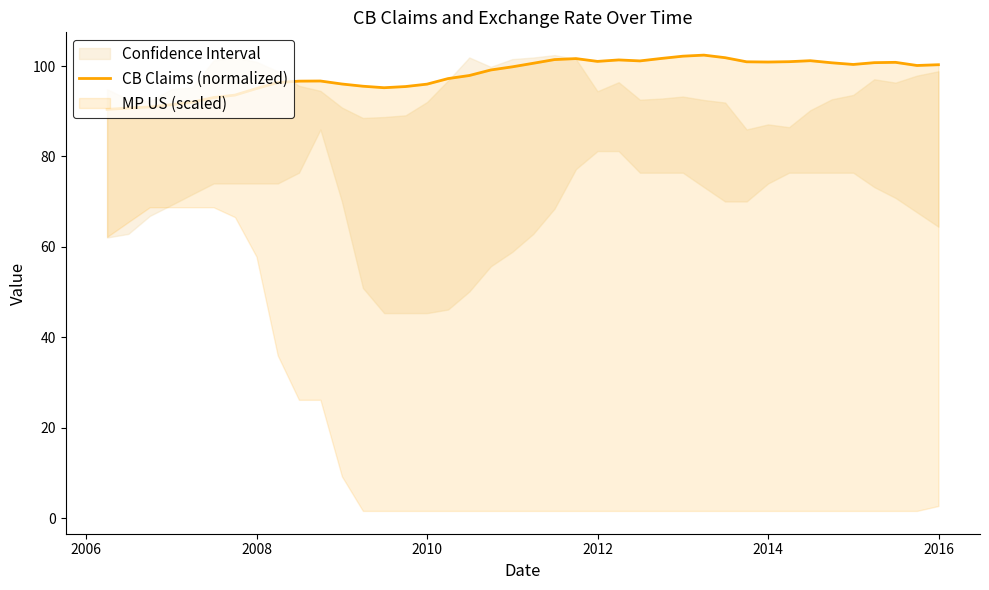

Reading left to right, what are all the values shown in this chart?

90.4	90.7	90.9	91.5	92.0	93.0	93.6	95.0	96.3	96.7	96.7	96.0	95.5	95.2	95.5	96.0	97.2	97.9	99.1	99.8	100.6	101.4	101.6	101.0	101.3	101.1	101.7	102.2	102.4	101.8	100.9	100.9	101.0	101.2	100.7	100.3	100.7	100.8	100.1	100.3